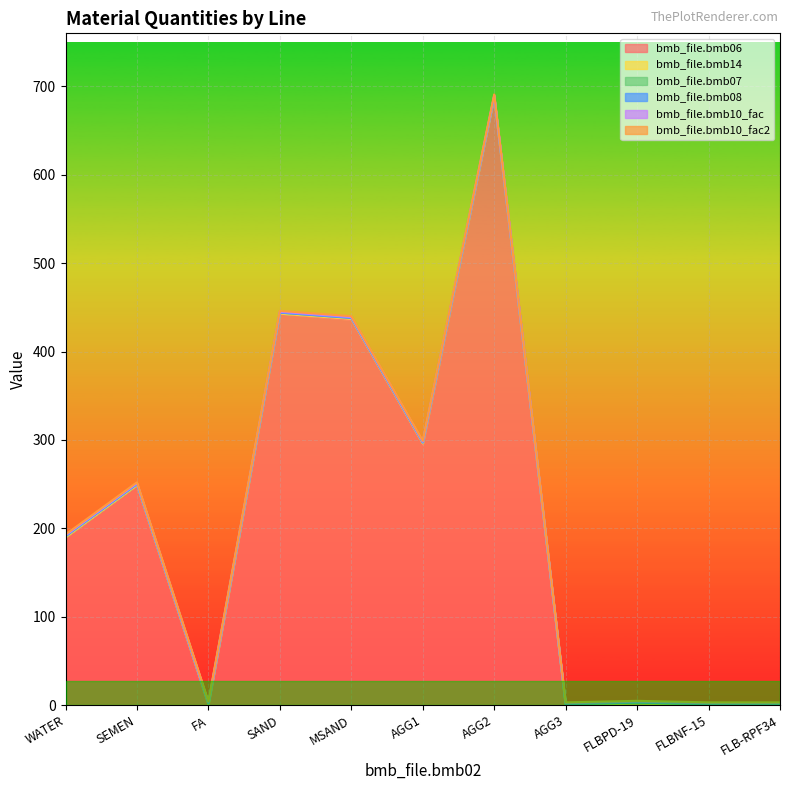

What is the difference between the highest and lowest values at SAND?

443.0